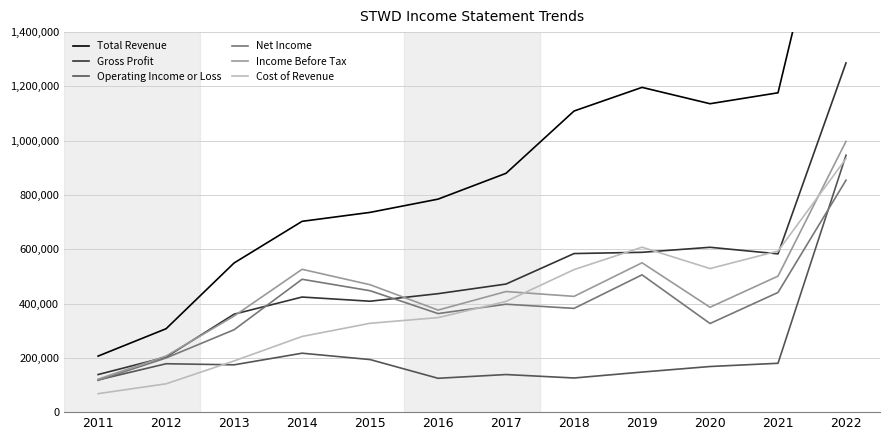

Which has a higher value, 2020 or 2016?

2020